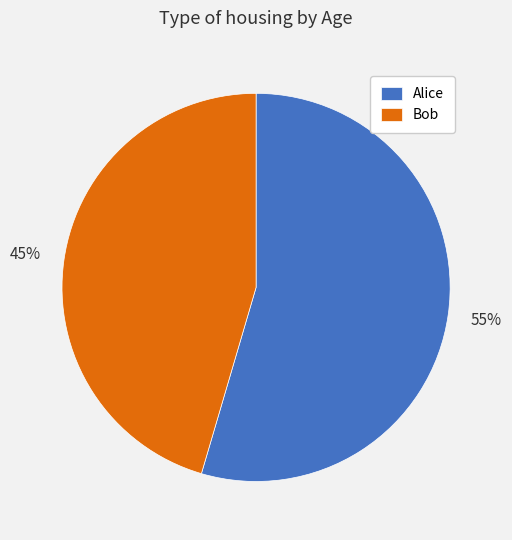

What is the majority slice?

Alice